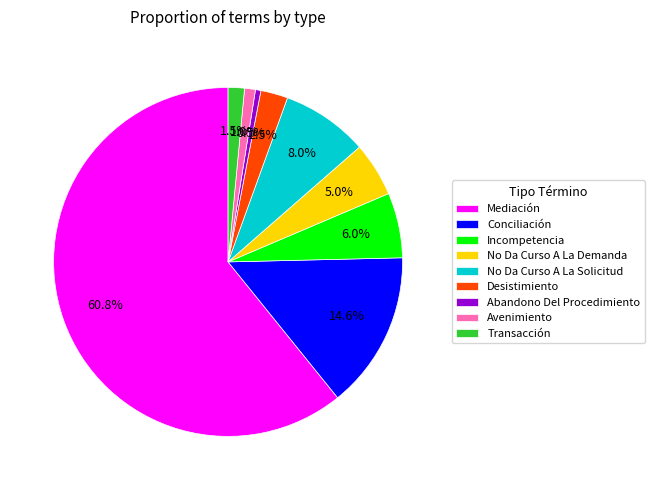

What is the ratio of the value at Conciliación to the value at Incompetencia?

2.4